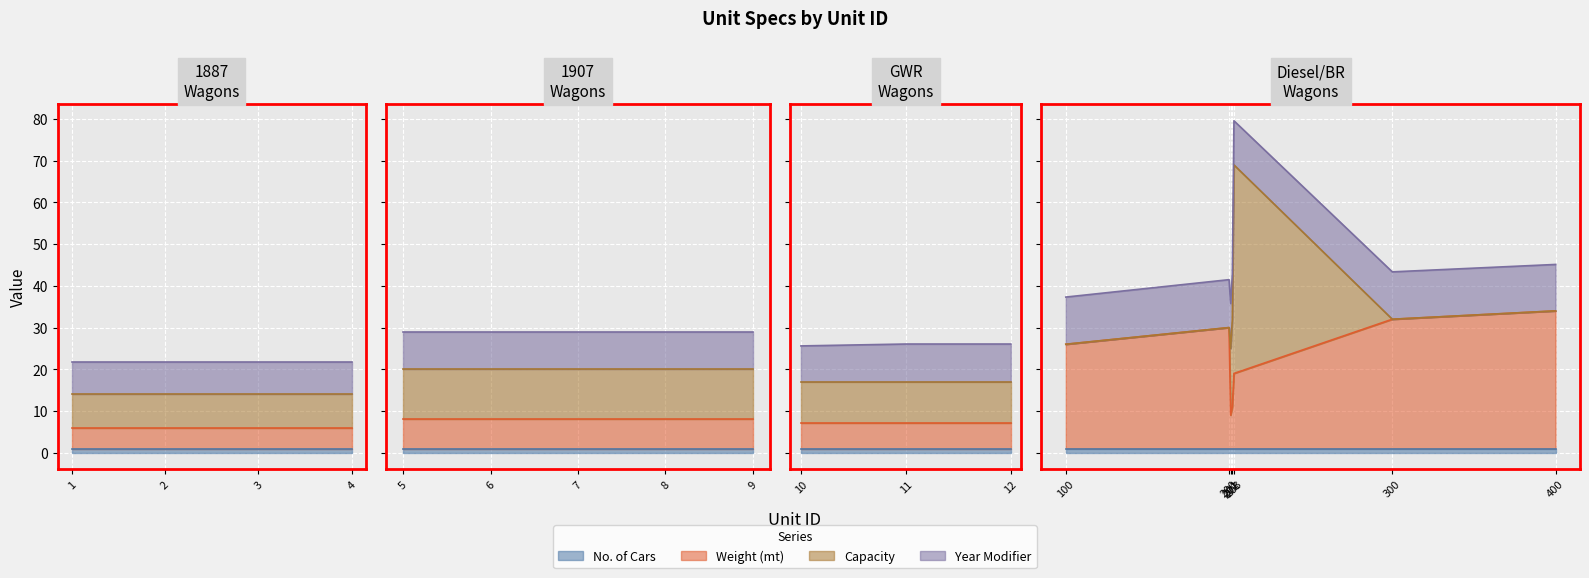

How many series are shown in this chart?

4